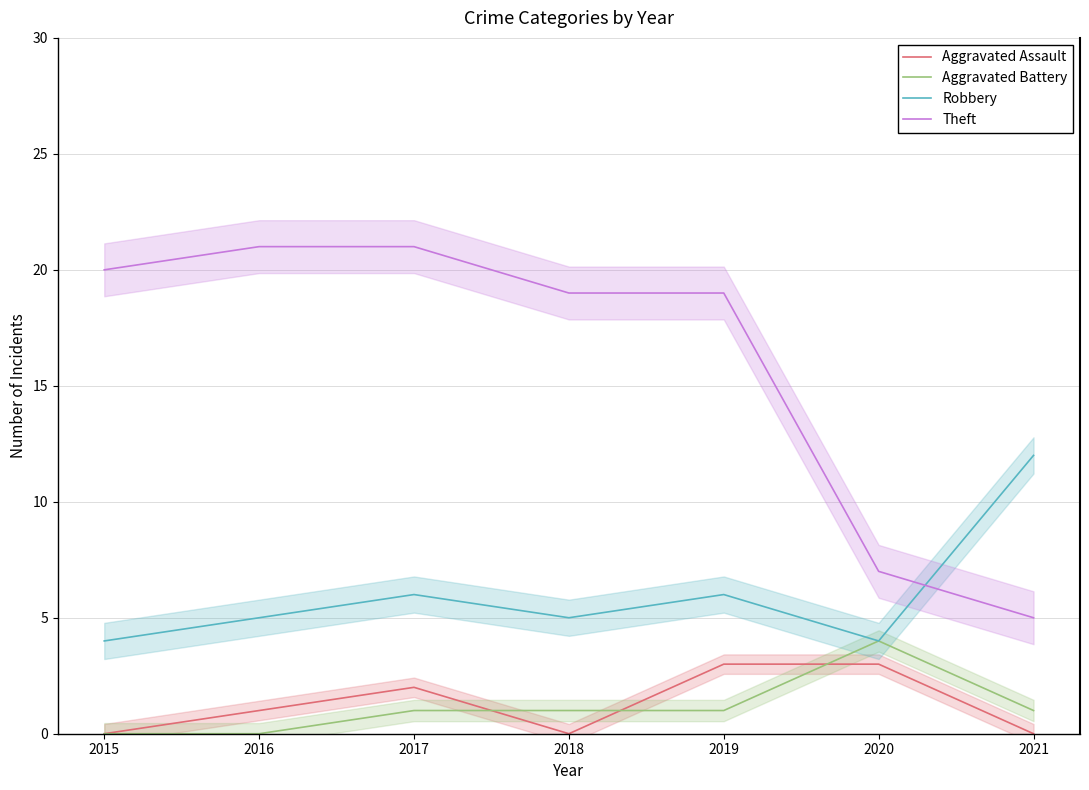

True or false: Aggravated Assault has a value of -2 at 2021.

False